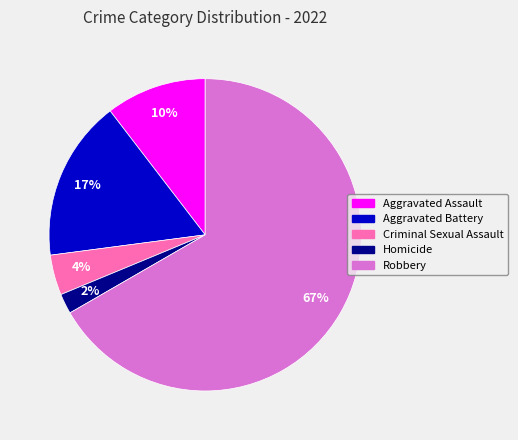

Count the number of slices in the pie.

5